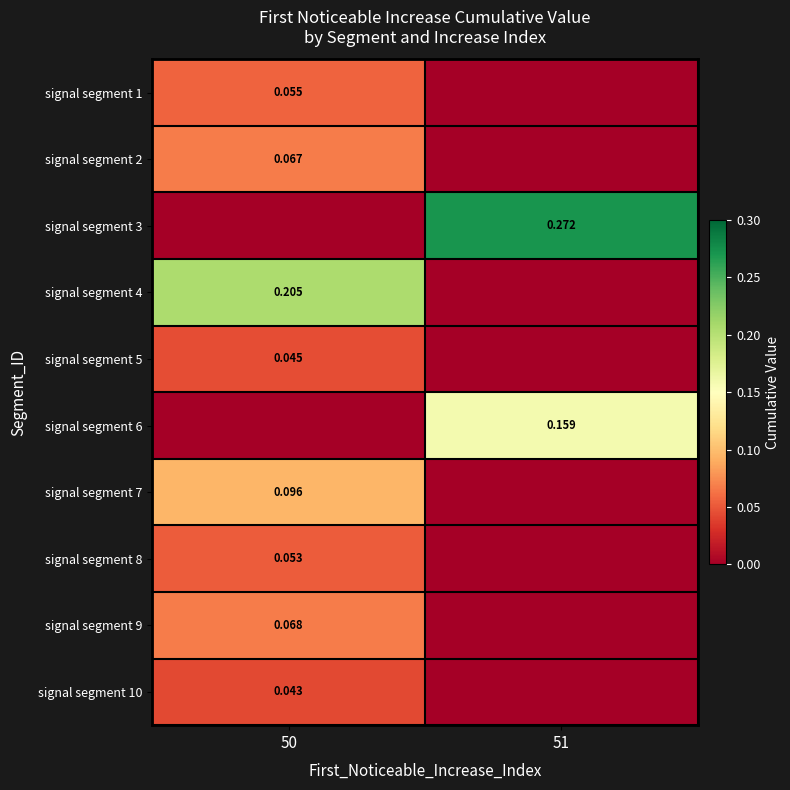

Is the value of signal segment 9 at 50 greater than the value of signal segment 6 at 51?

No